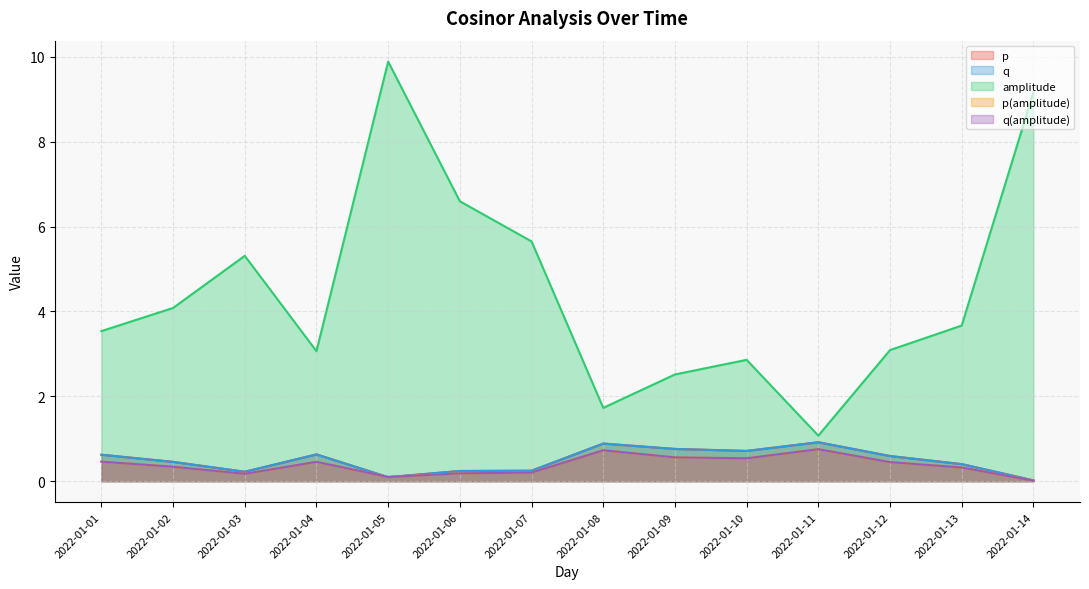

Rank the categories by q value from lowest to highest.

2022-01-14, 2022-01-05, 2022-01-03, 2022-01-06, 2022-01-07, 2022-01-13, 2022-01-02, 2022-01-12, 2022-01-01, 2022-01-04, 2022-01-10, 2022-01-09, 2022-01-08, 2022-01-11